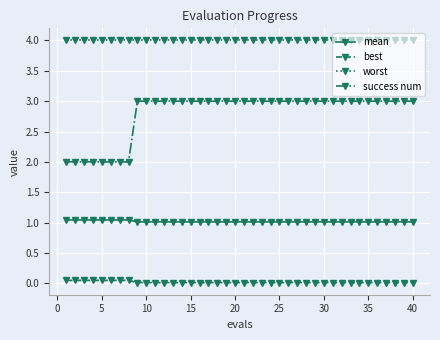

True or false: worst and success num intersect in this chart.

False